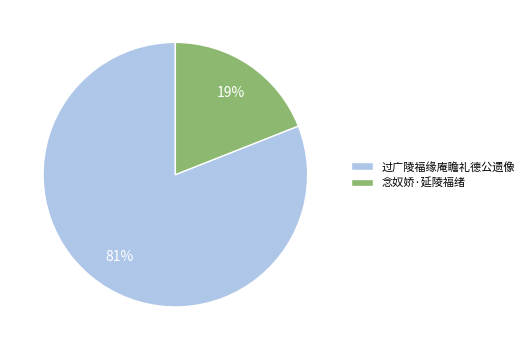

True or false: 念奴娇·延陵福绪 accounts for 19% of the total.

True